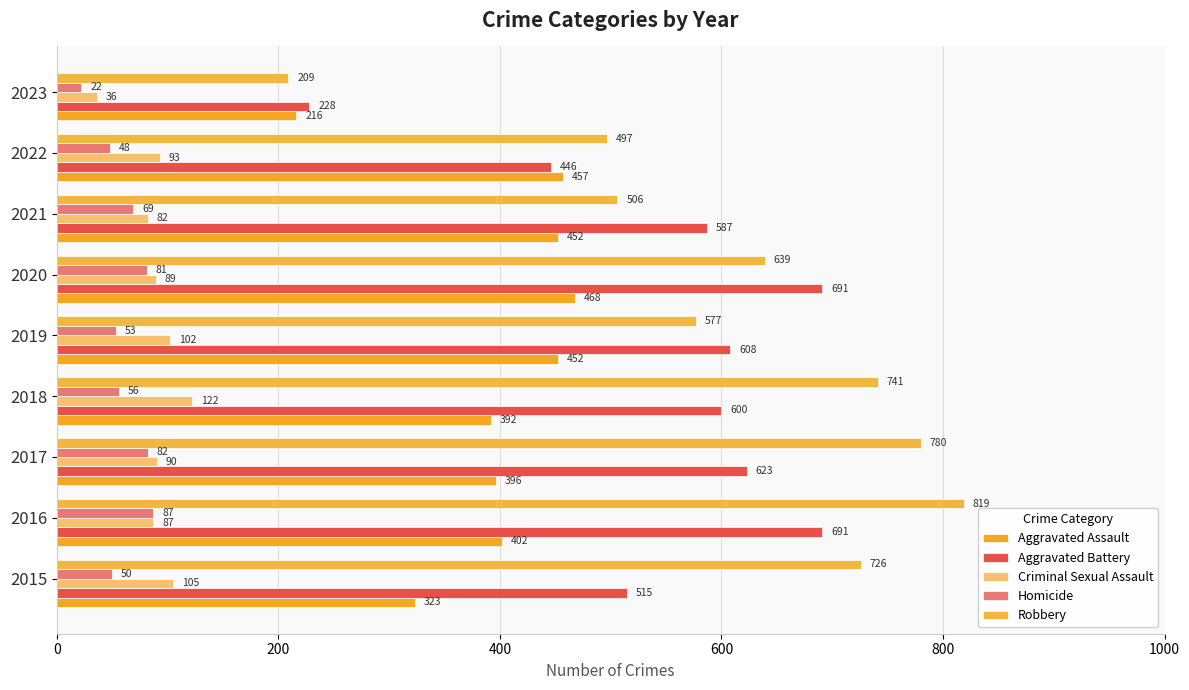

Count the number of data series in this chart.

5